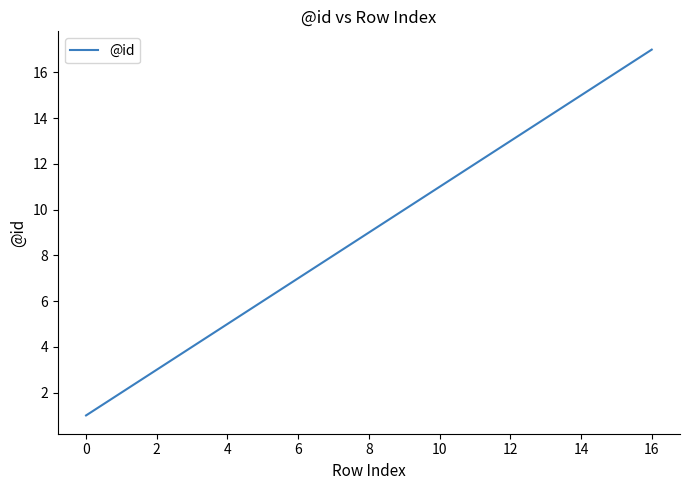

What is the maximum value shown in the chart?

17